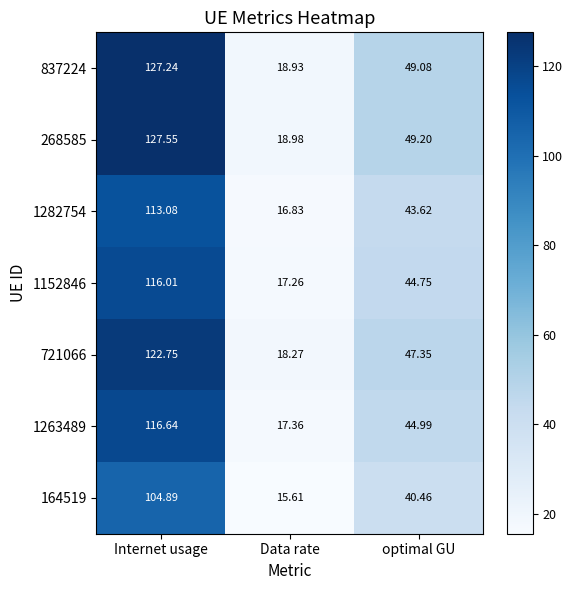

At which label does 721066 reach its minimum?

Data rate